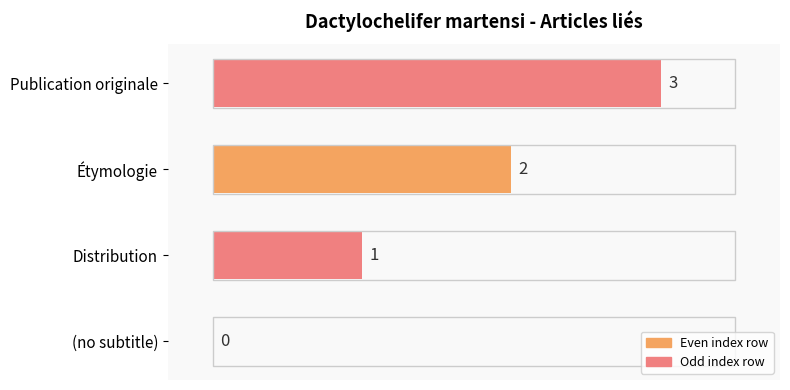

Between Étymologie and Publication originale, which is larger?

Publication originale